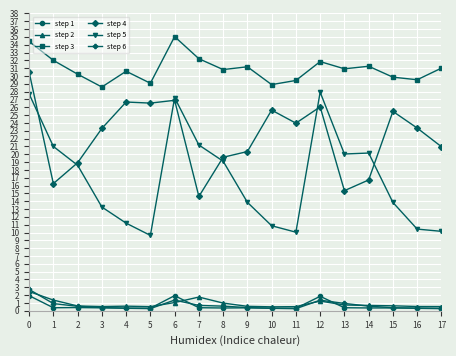

The value of step 4 at 6 is 26.9. True or false?

True